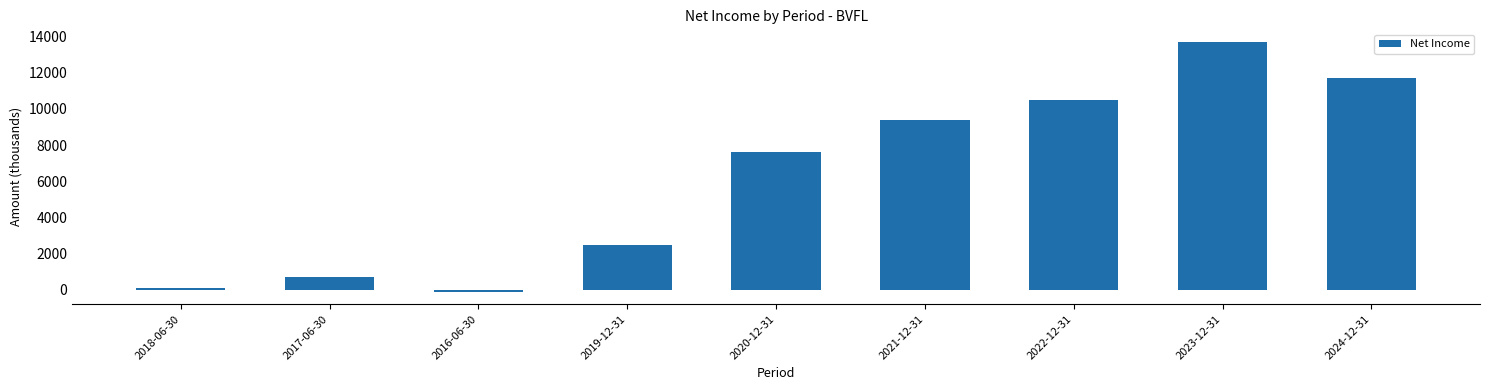

What is the sum of all values?

56100